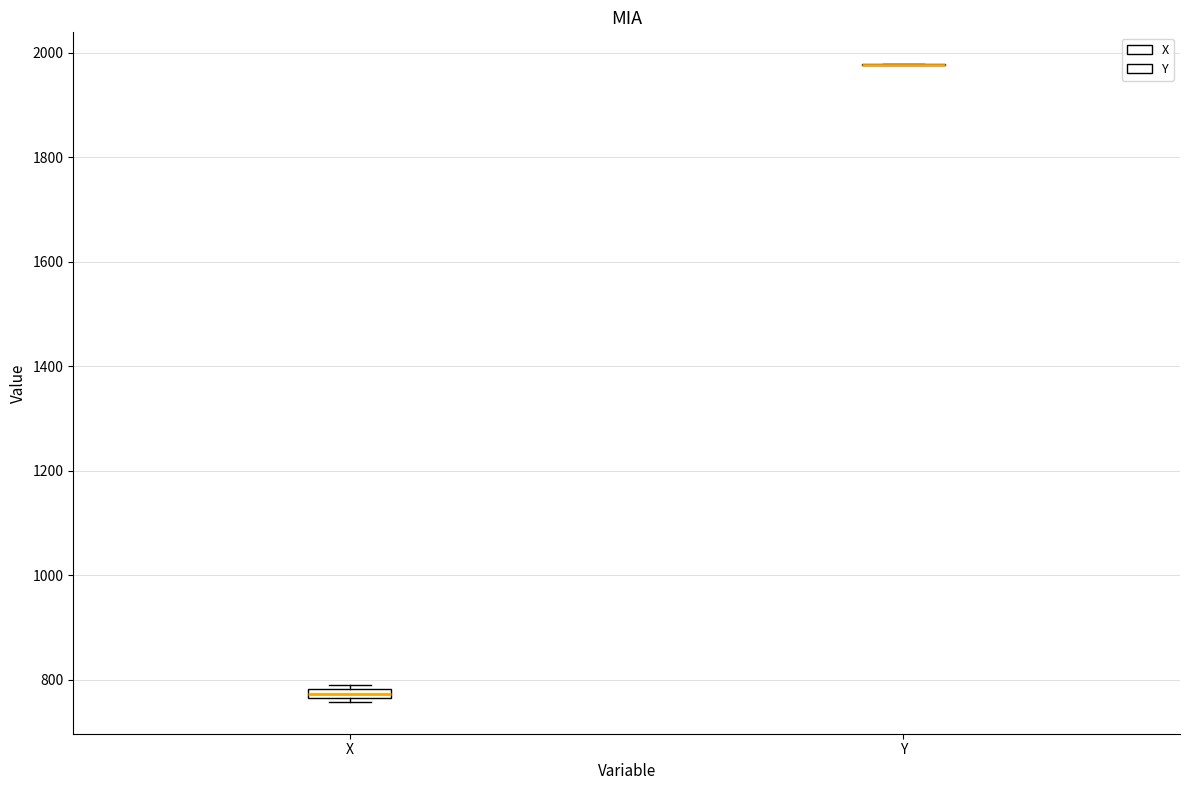

Where is the lower edge of the box for X on the y-axis? The values are not printed on the chart, so give them approximately, as read against the axis.

760